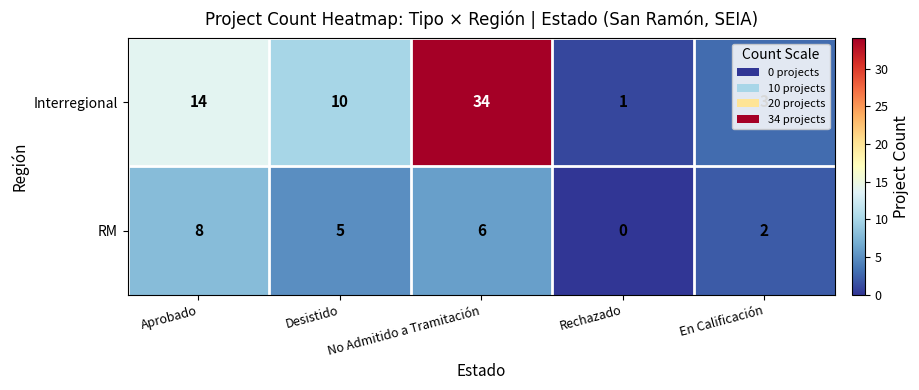

Rank the series by their maximum value, from highest to lowest.

Interregional, RM